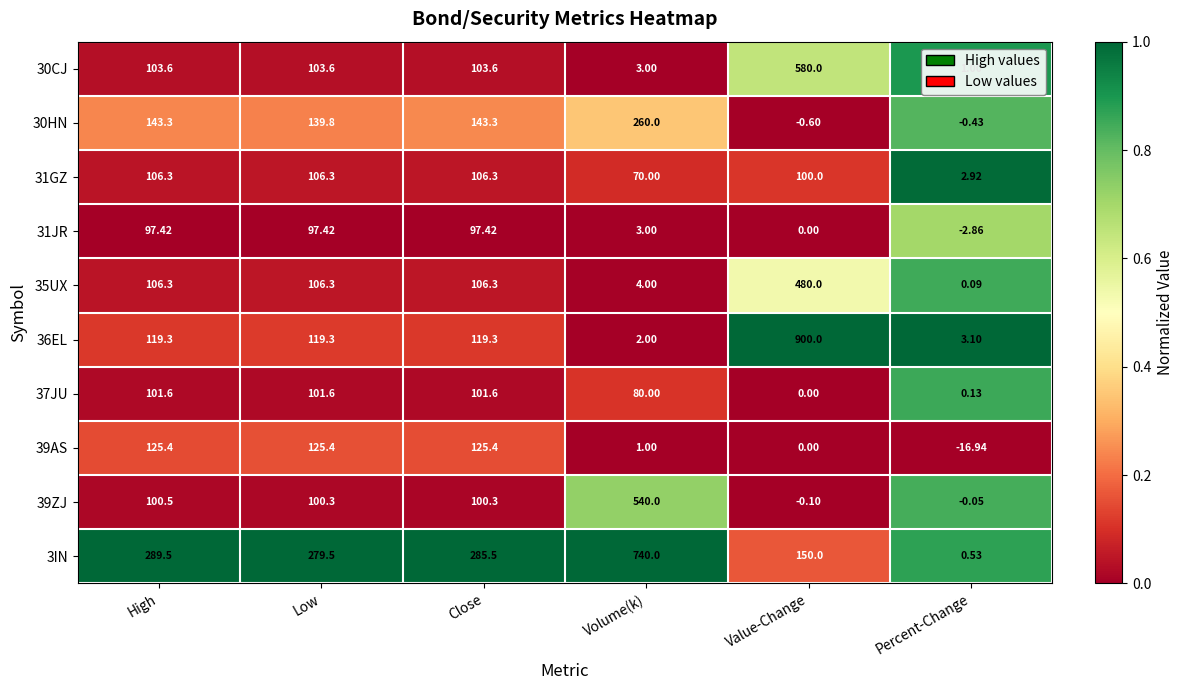

Between Low and Close, which series saw the biggest shift?

3IN